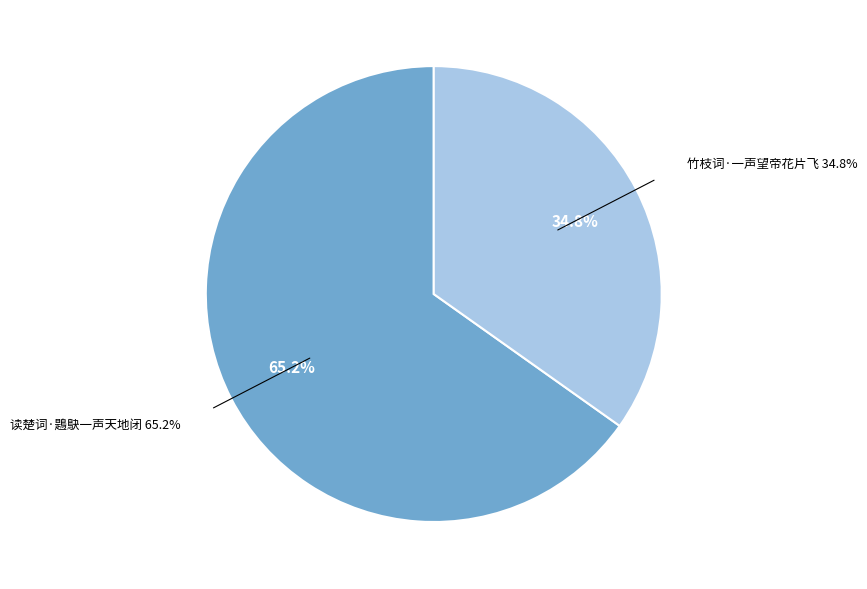

Do 竹枝词·一声望帝花片飞 and 读楚词·鶗鴃一声天地闭 together represent more than half of the pie?

Yes